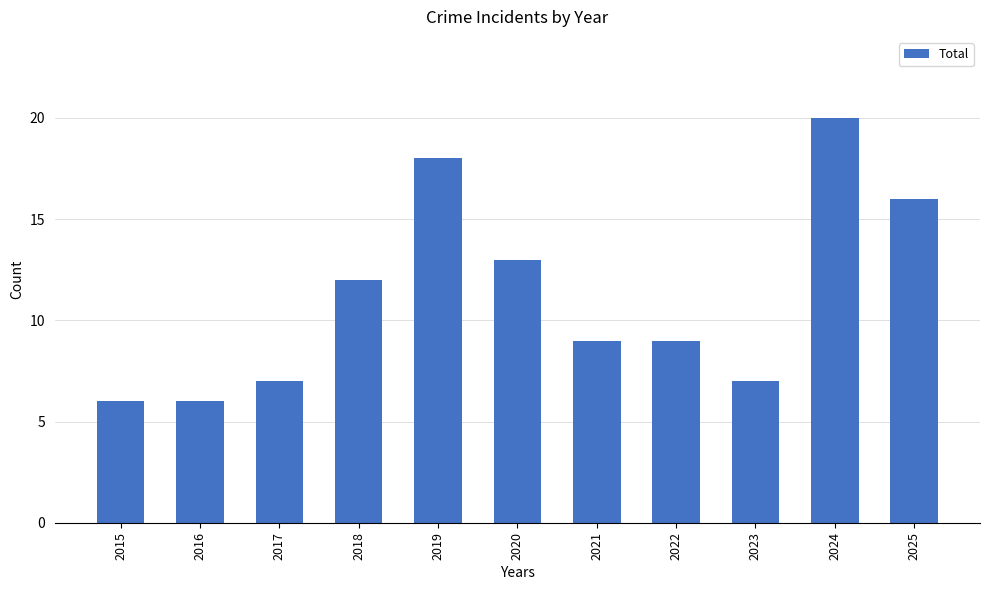

Count the number of categories in the chart.

11